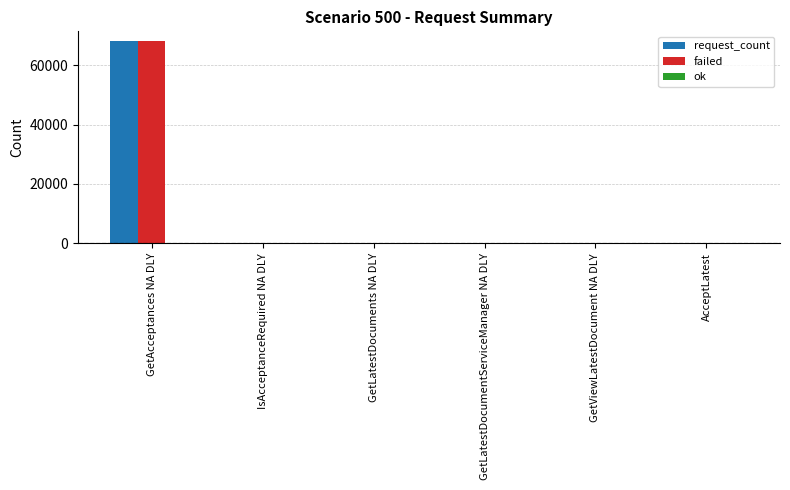

Which label corresponds to the largest value in the chart?

GetAcceptances NA DLY